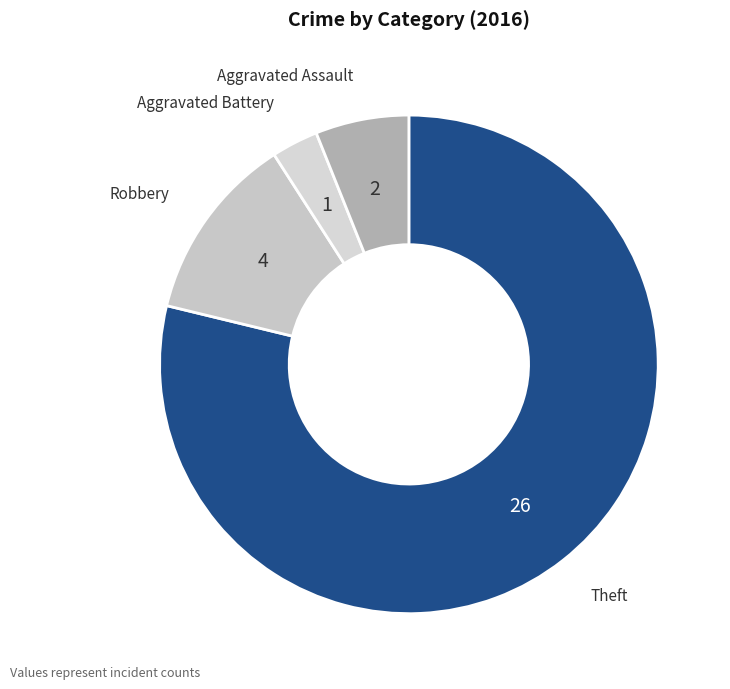

Which category has the smallest portion of the pie?

Aggravated Battery